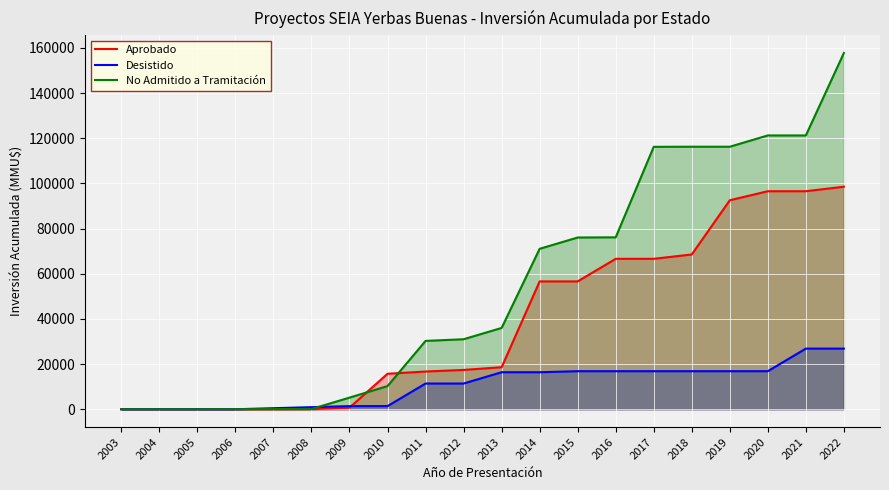

Which series has the largest total across all categories?

No Admitido a Tramitación